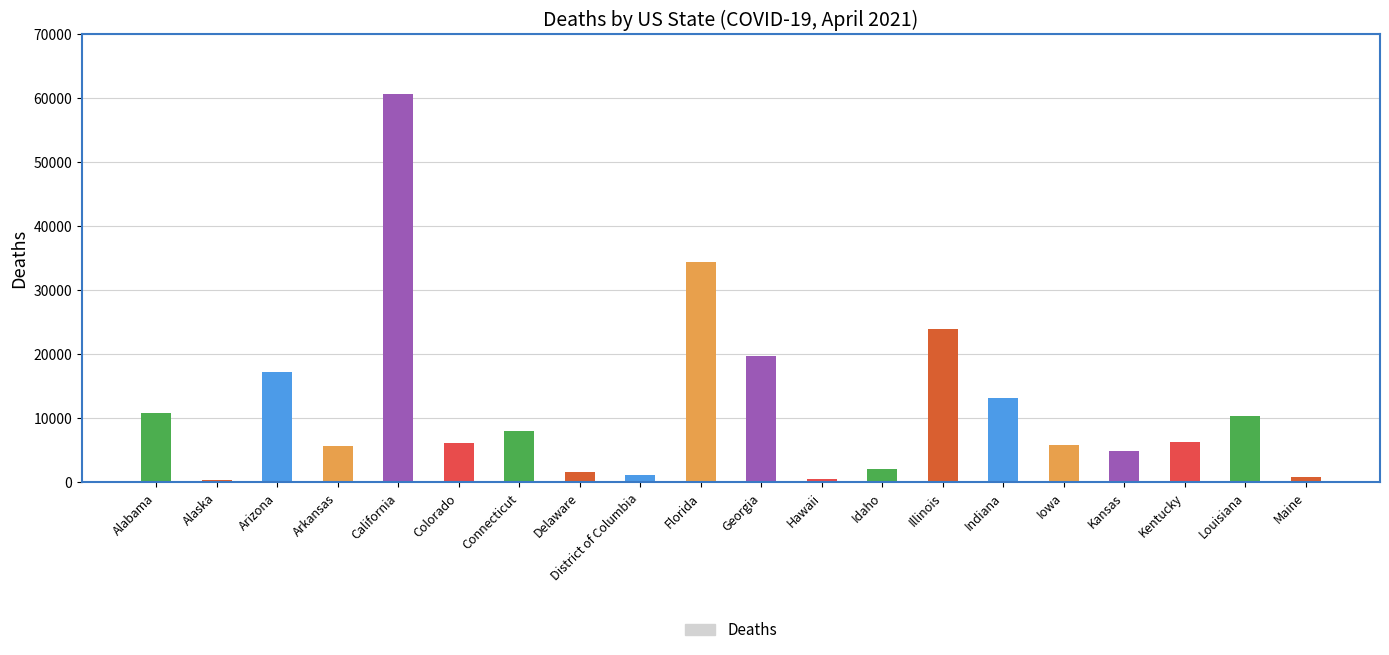

What is the value of the 9th bar from the left?

1093